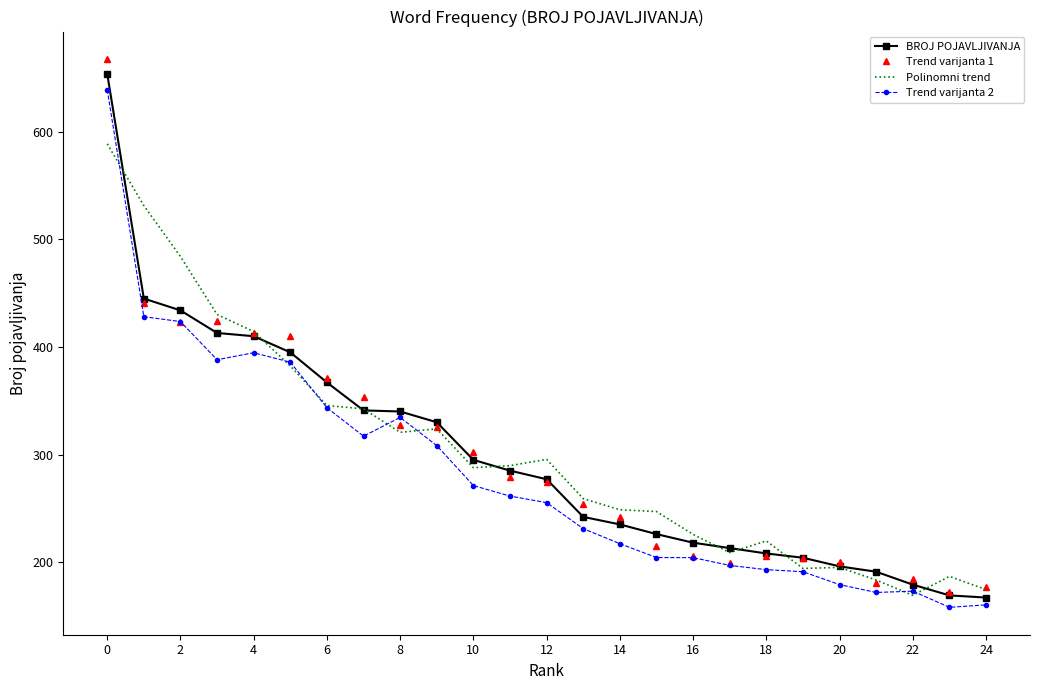

What is the minimum value shown in the chart?

157.9